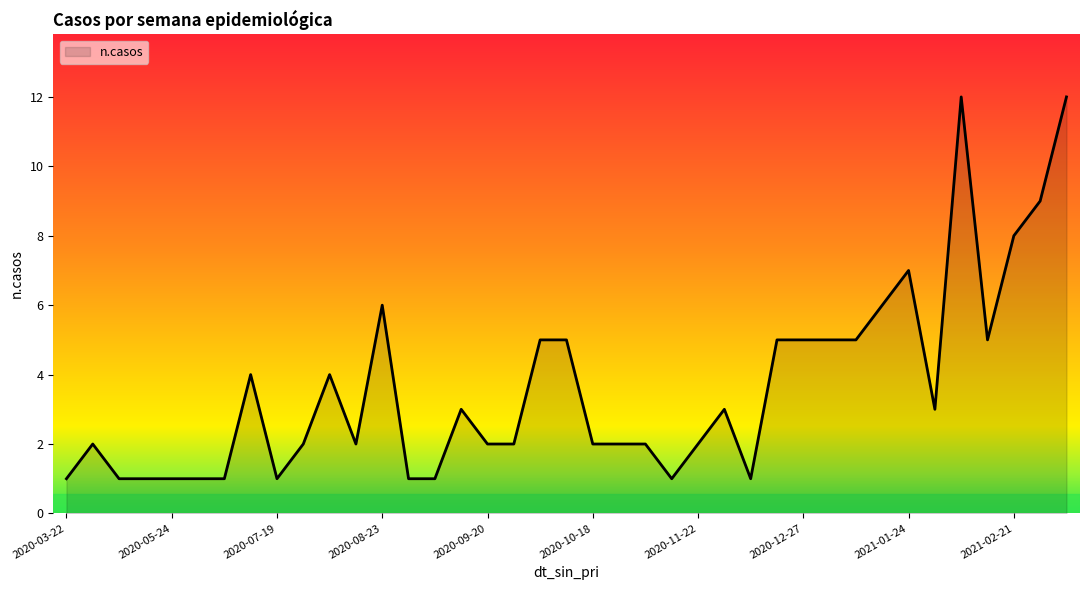

What is the greatest value displayed?

12